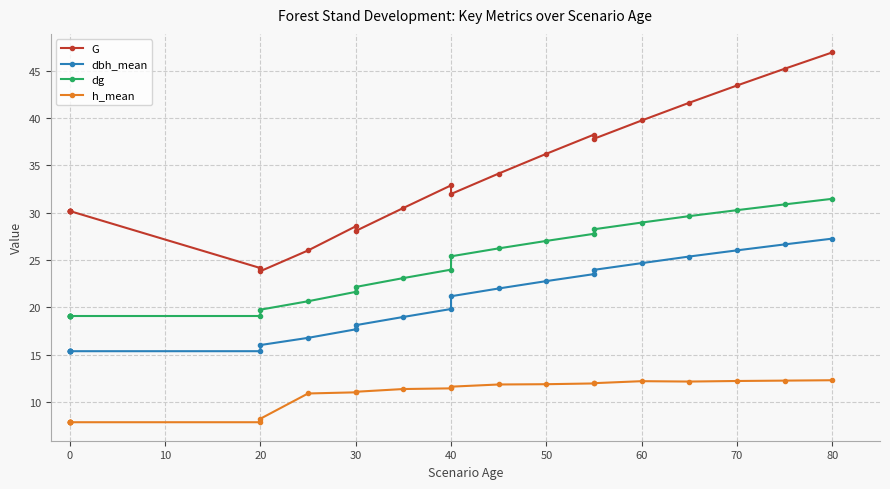

How many values in the G series are below 30?

5